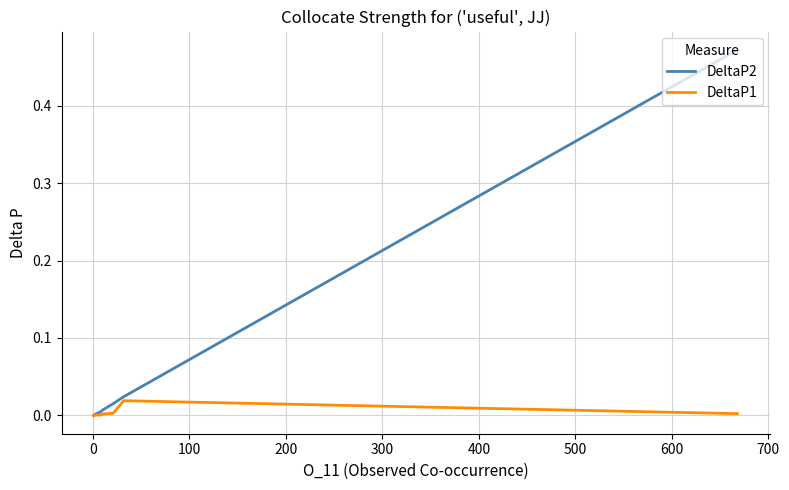

Is the value of DeltaP1 at 300 greater than the value of DeltaP2 at 300?

No